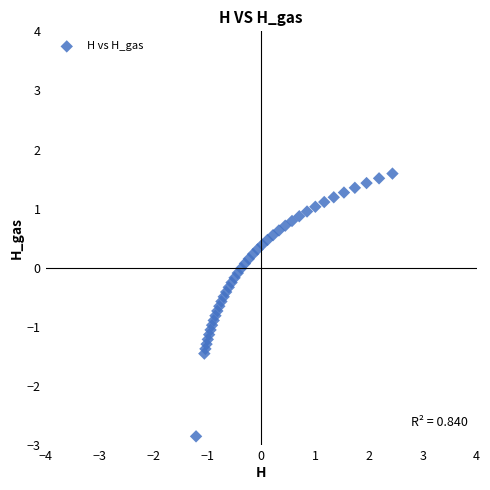

What is the range of Y values (max minus min)?

4.4